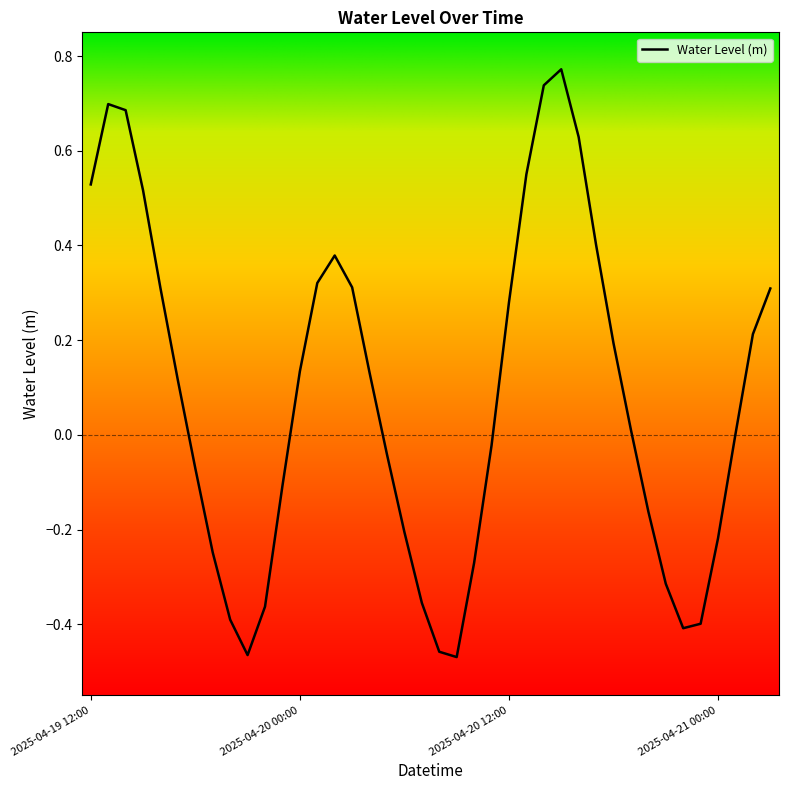

What is the difference between the maximum and minimum values?

1.2